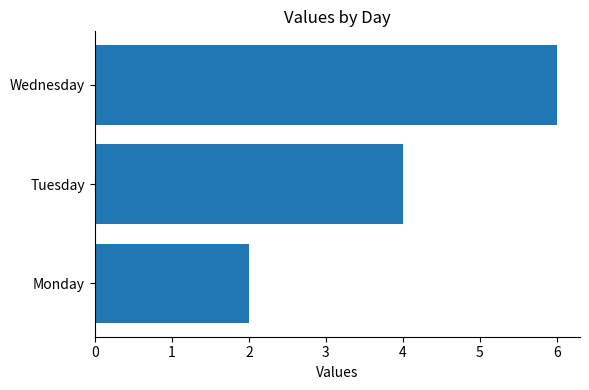

Where is the data nearest to the value 4?

Tuesday